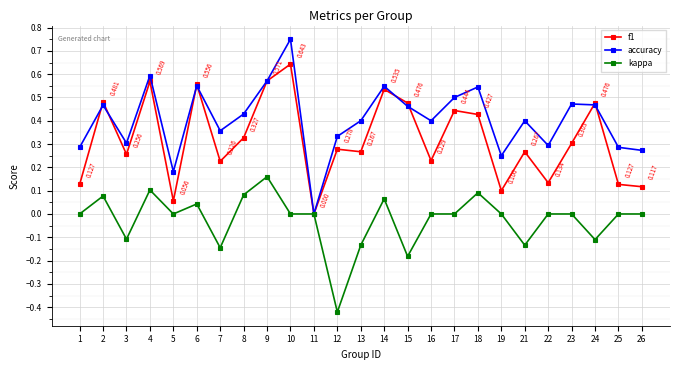

Which series has the widest spread of values?

accuracy